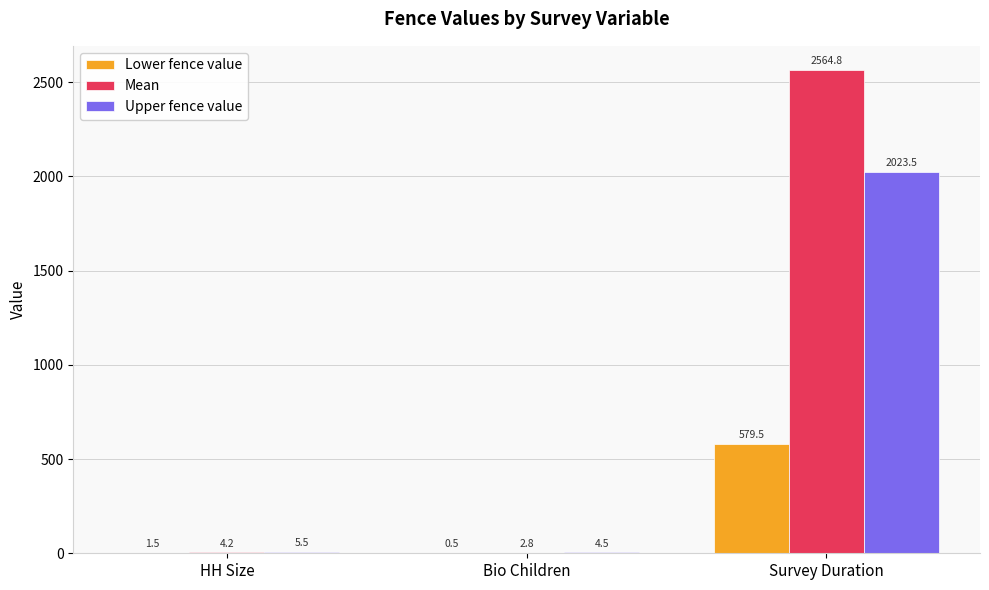

What is the highest value of the Upper fence value series?

2023.5